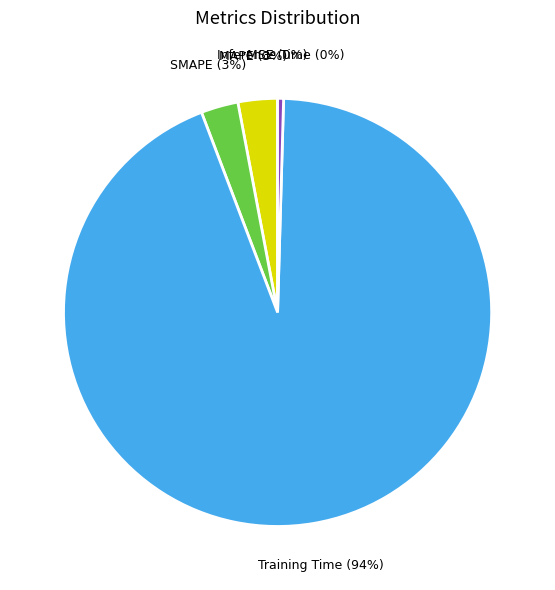

Is it true that Inference Time is 6% of the pie?

False